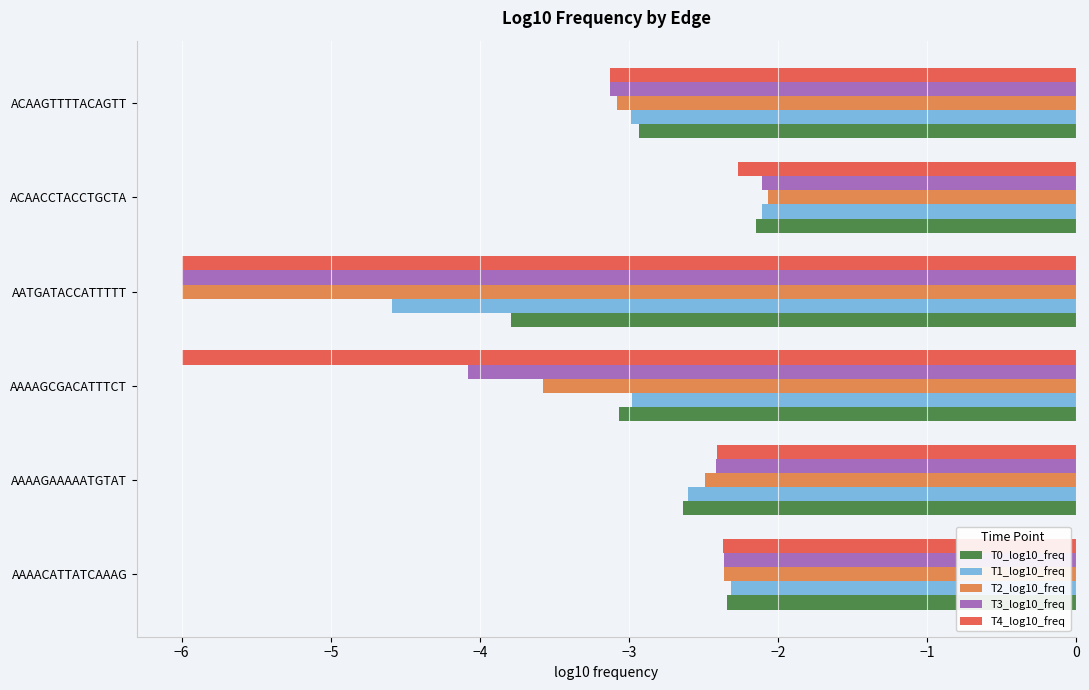

Where is T0_log10_freq nearest to the value -2?

ACAACCTACCTGCTA